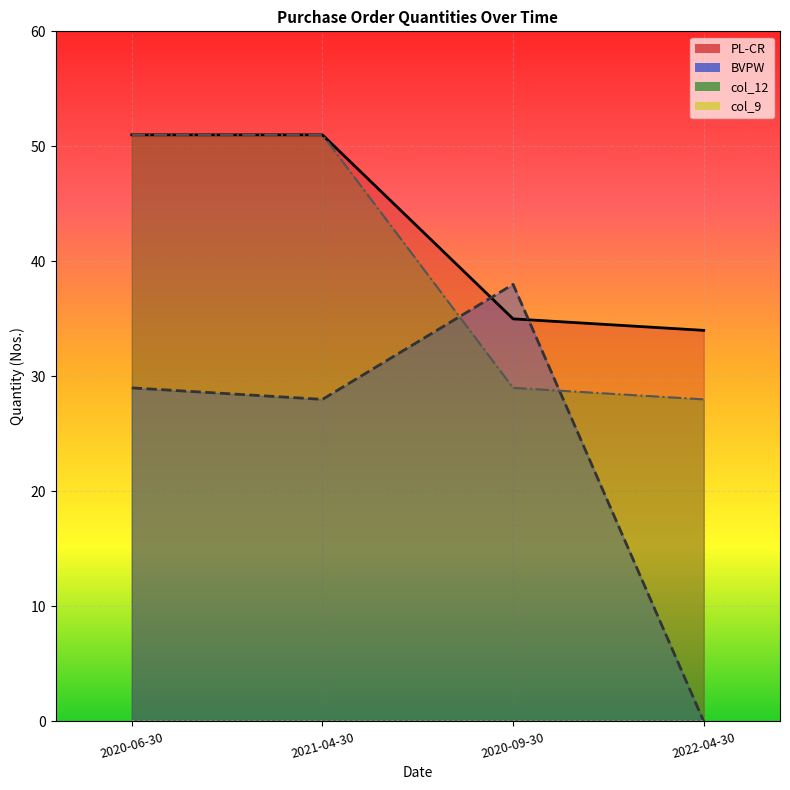

How many values in BVPW are above zero?

3